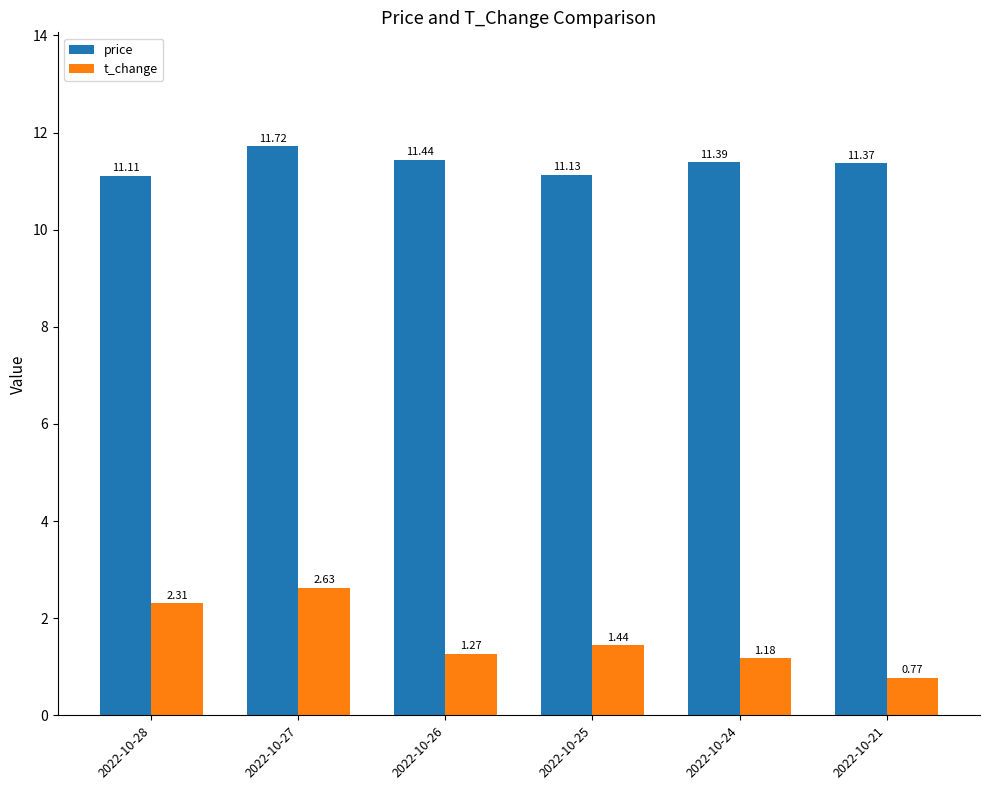

What is the total value across all series at 2022-10-28?

13.4